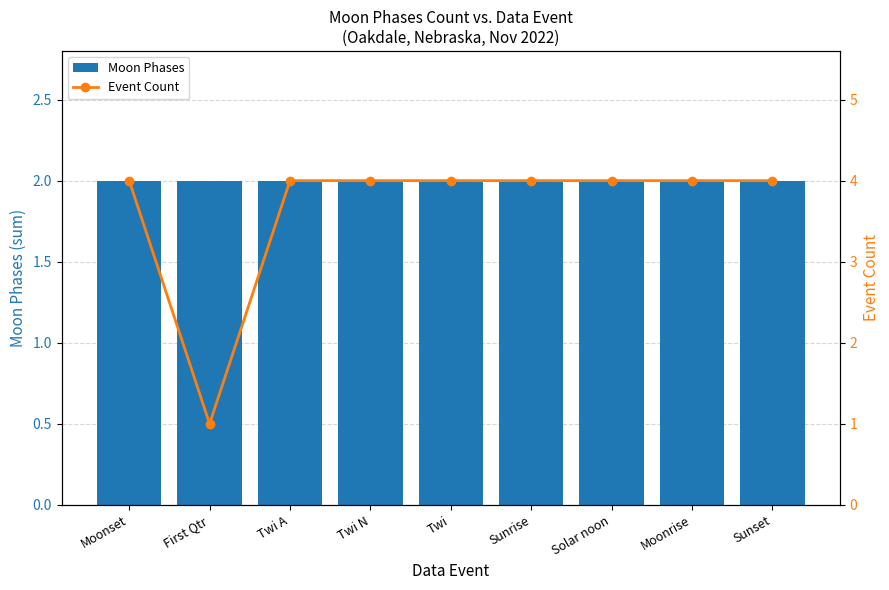

List the series in order of their overall mean, highest first.

Event Count, Moon Phases